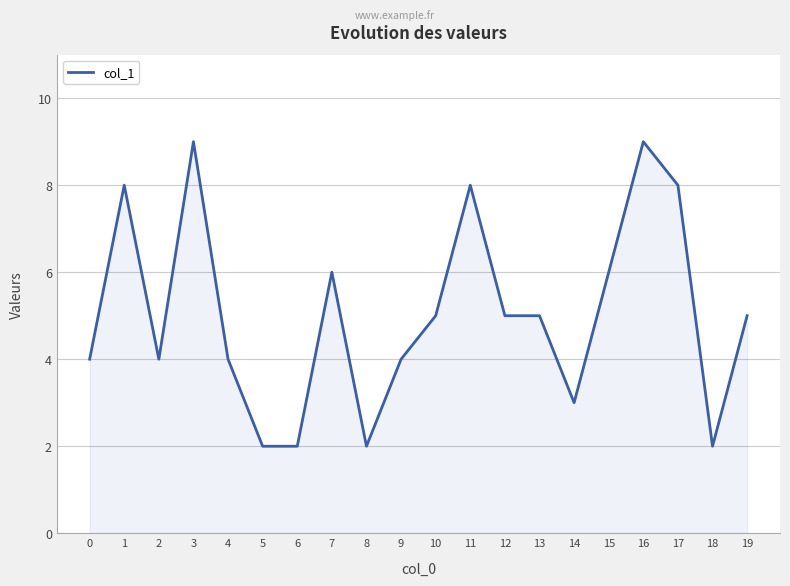

Read the value at 13.

5